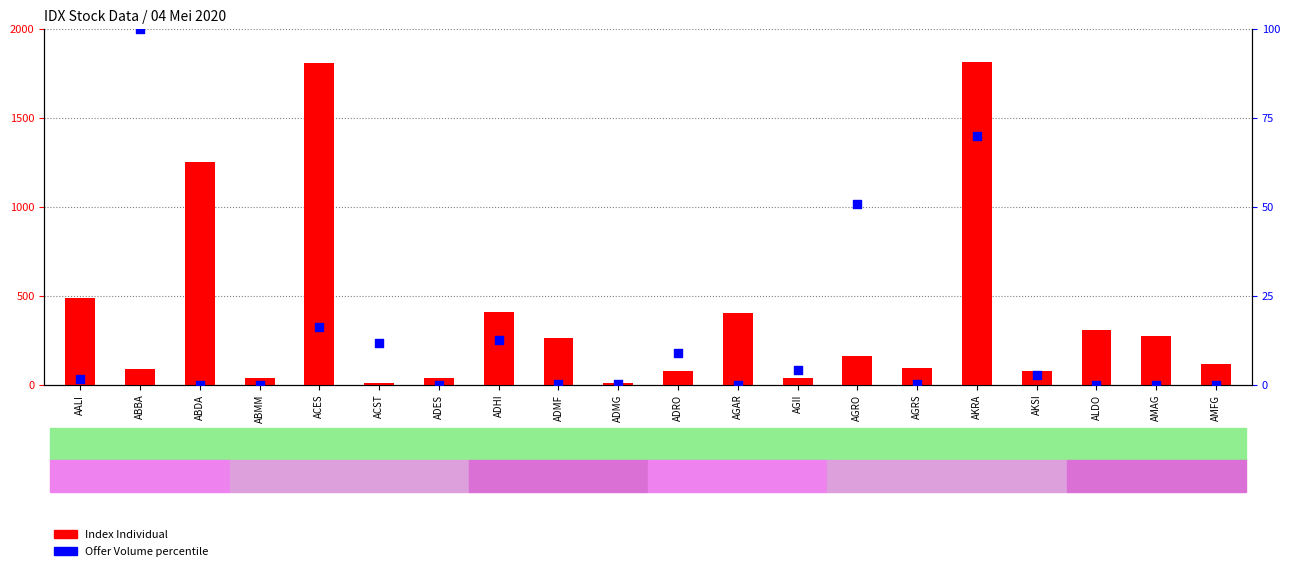

Which series has the largest Y range (max minus min)?

Index Individual